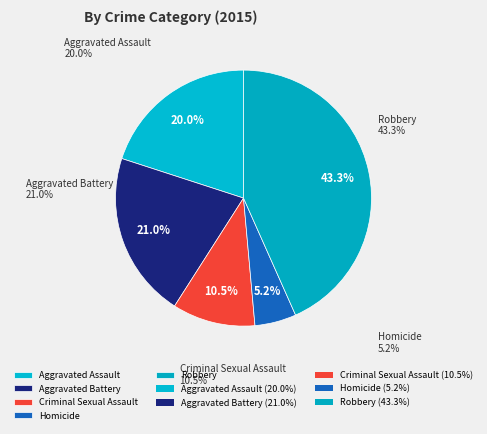

What is the ratio of the value at Criminal Sexual Assault to the value at Robbery?

0.2